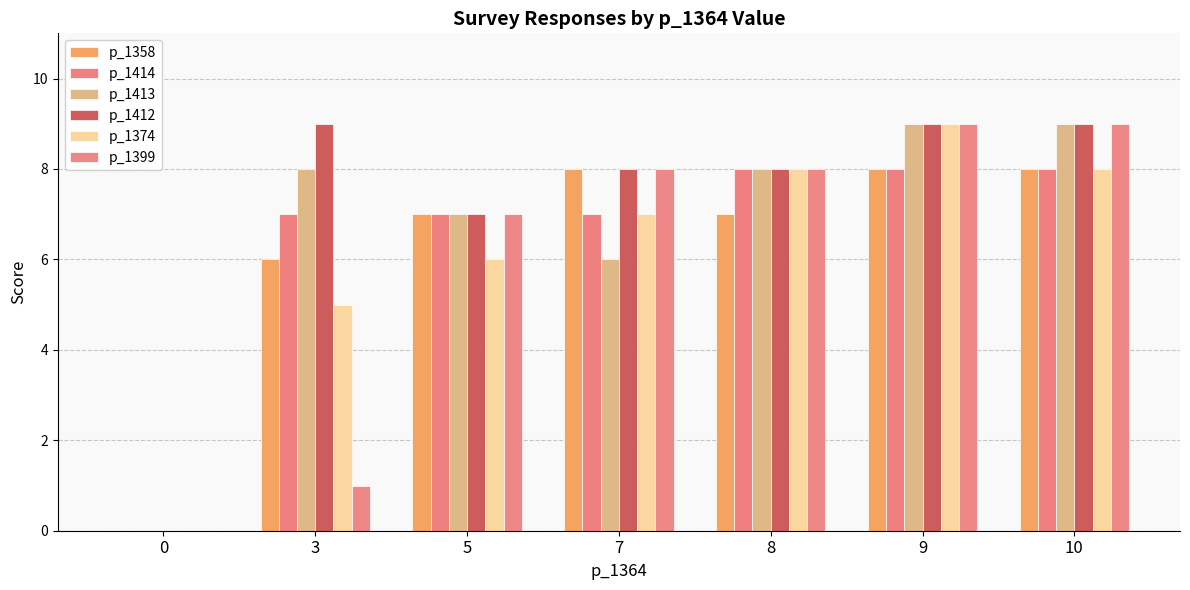

Reading right to left, transcribe all the data shown in this chart.

p_1358: 8	8	7	8	7	6	0
p_1414: 8	8	8	7	7	7	0
p_1413: 9	9	8	6	7	8	0
p_1412: 9	9	8	8	7	9	0
p_1374: 8	9	8	7	6	5	0
p_1399: 9	9	8	8	7	1	0